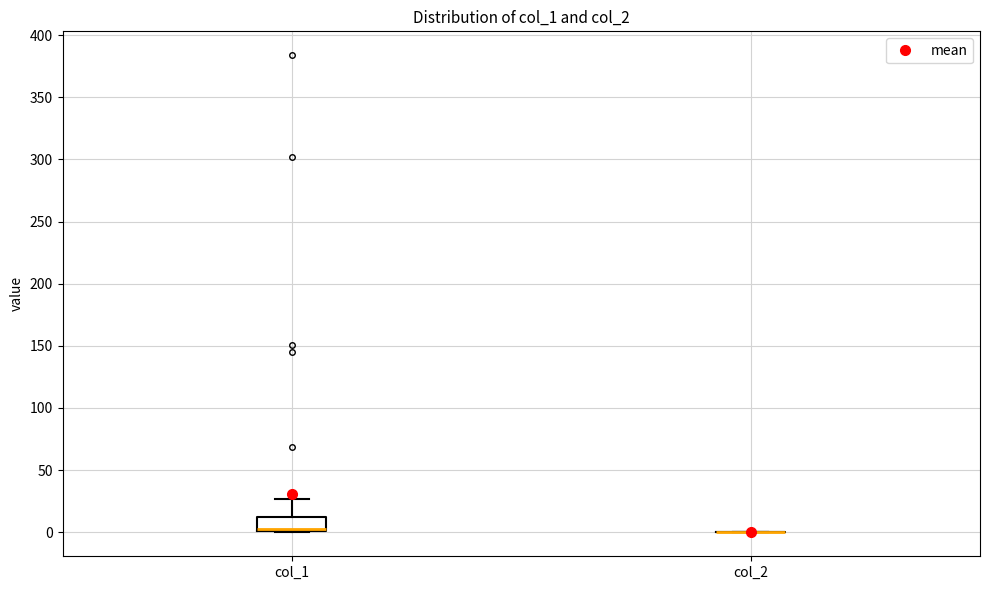

Where does the upper whisker of the box for col_1 end on the y-axis? The values are not printed on the chart, so give them approximately, as read against the axis.

25